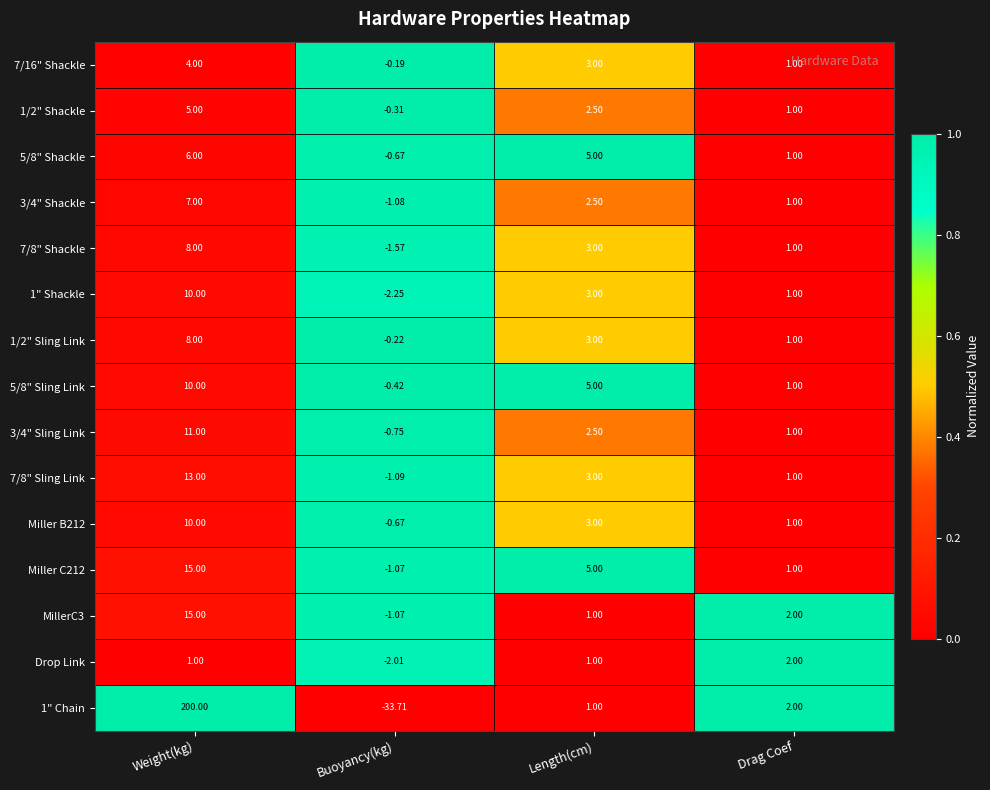

Which category has the highest value across all series?

Weight(kg)